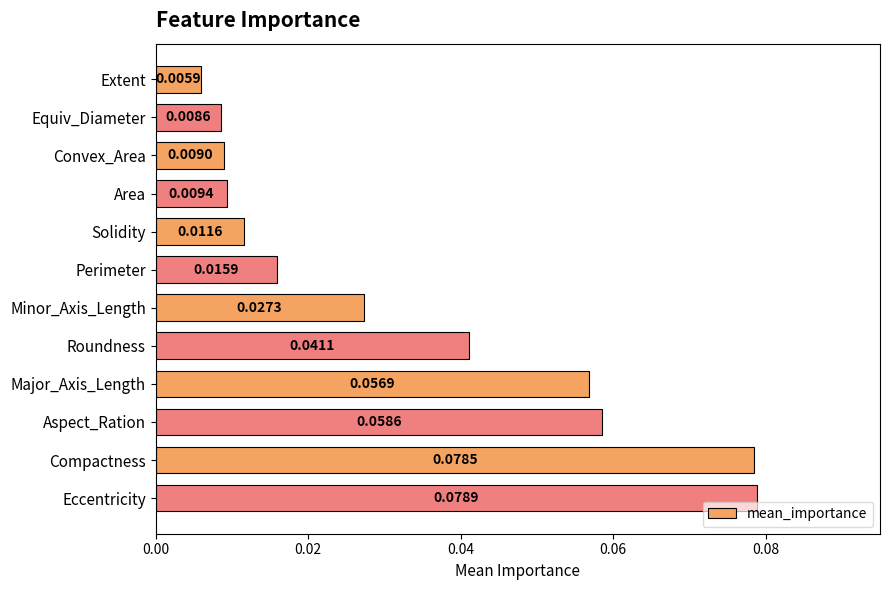

What is the label of the 12th bar from the top?

Eccentricity